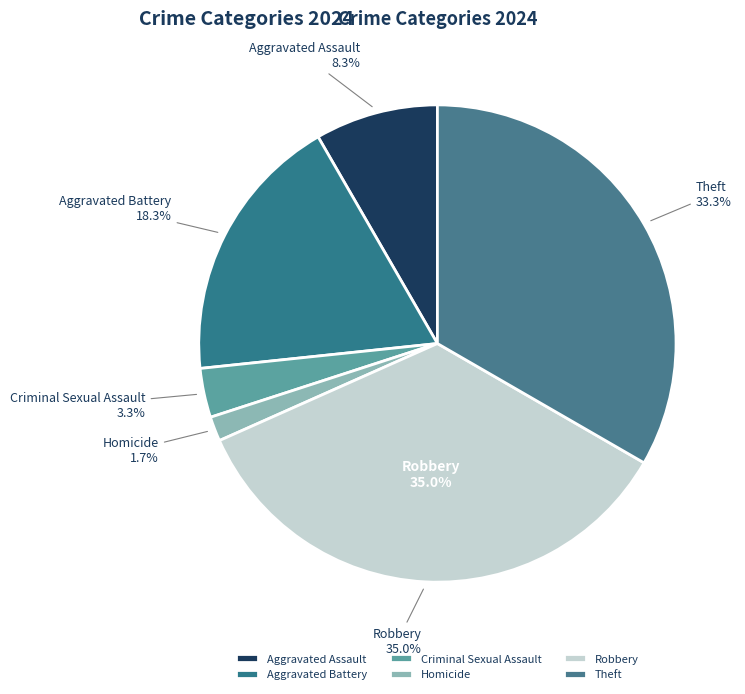

Which slice is the largest?

Robbery